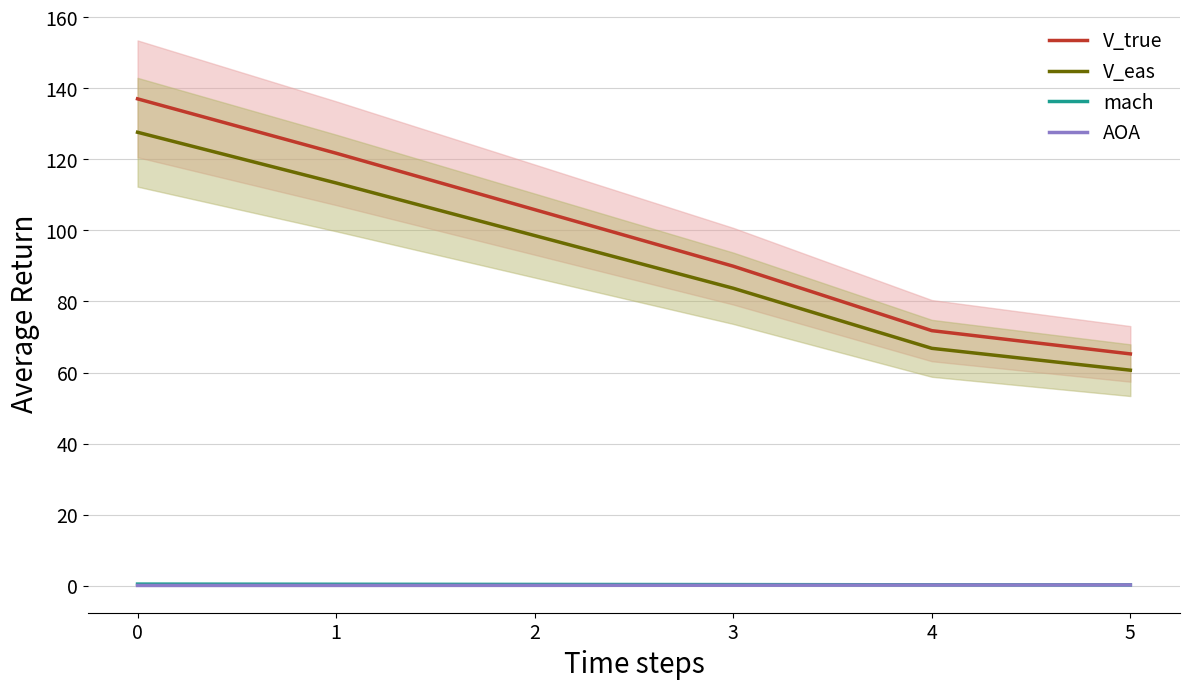

List the labels in order of mach value, largest first.

0, 1, 2, 3, 4, 5